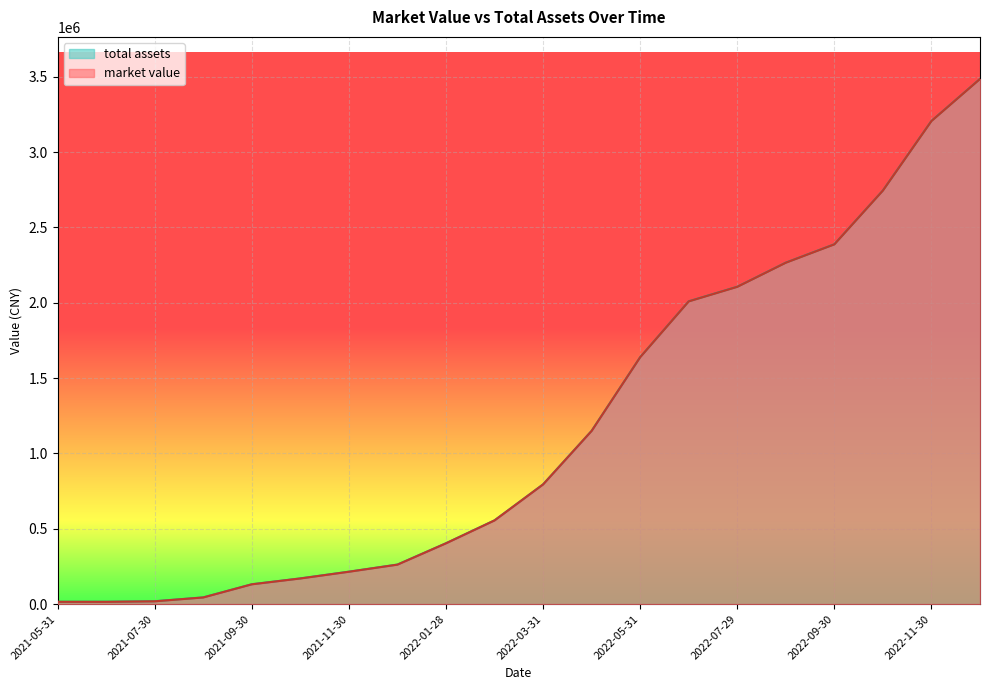

The value of total assets at 2022-06-30 is 2009828.7. True or false?

True